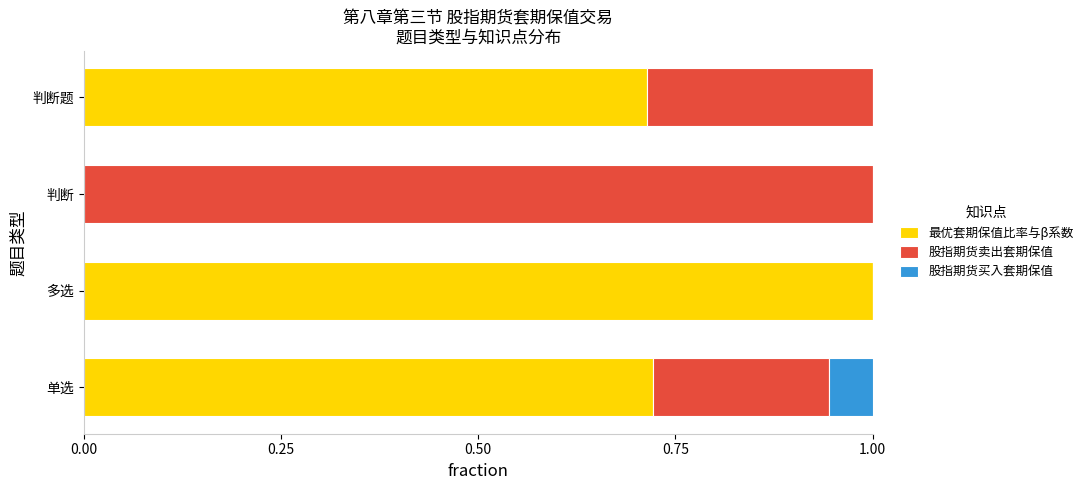

Is it true that 最优套期保值比率与β系数 equals 0.4 at 判断?

False